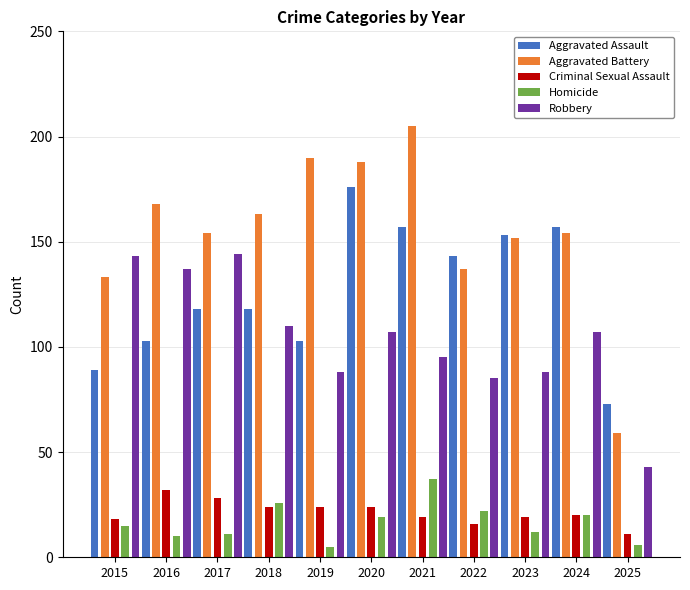

Read the Homicide value at 2019.

5